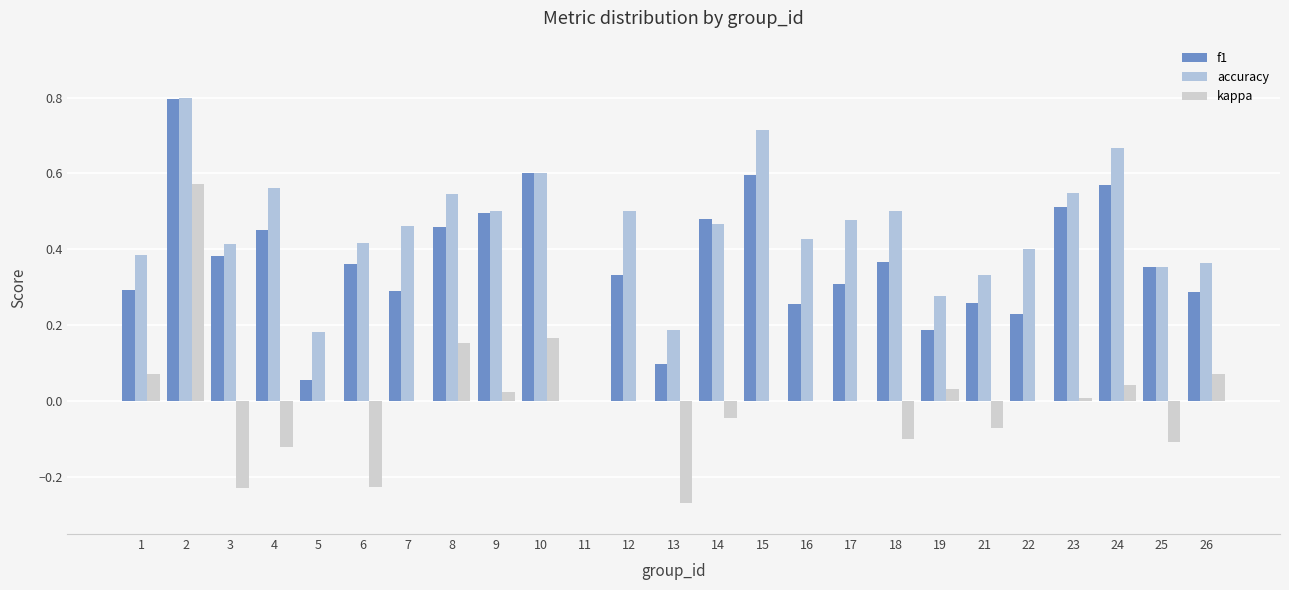

At which category is the sum across all series the highest?

2